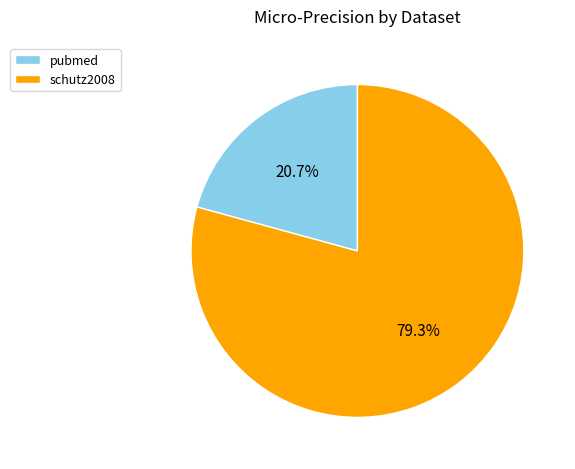

To the nearest percent, what is the combined percentage of schutz2008 and pubmed?

100%